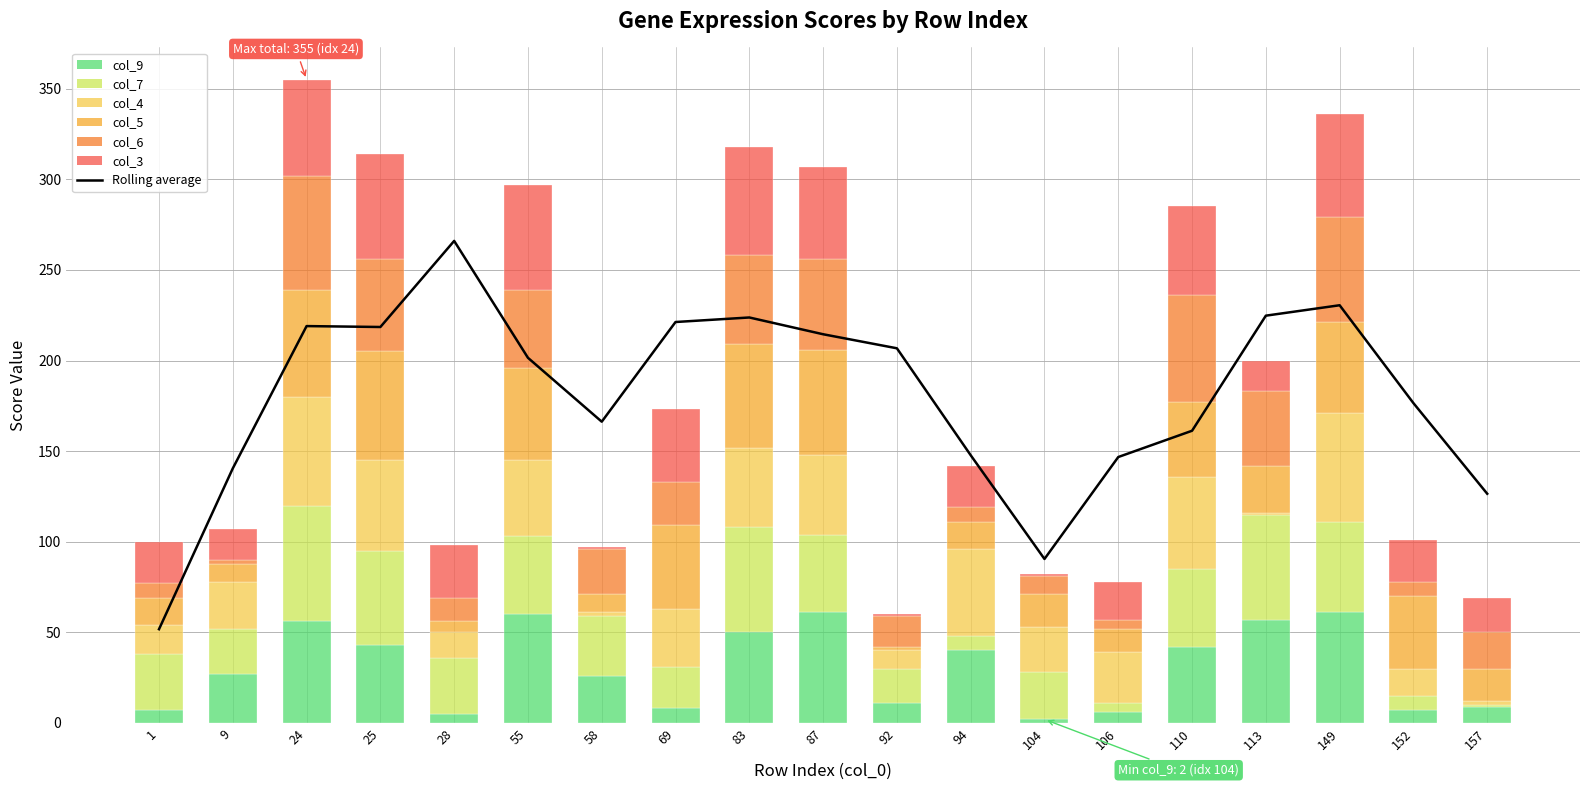

True or false: col_6 has a value of 25 at 58.

True